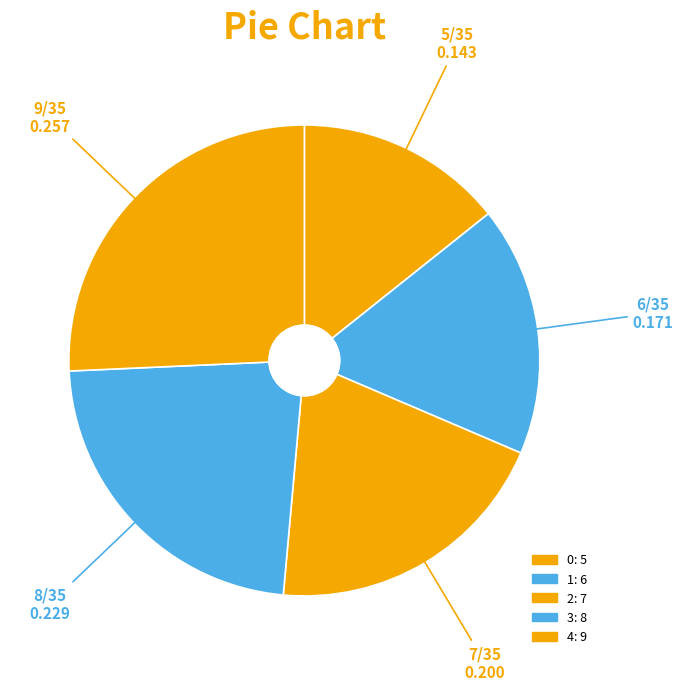

The 2 slice represents 7% of the pie. True or false?

False